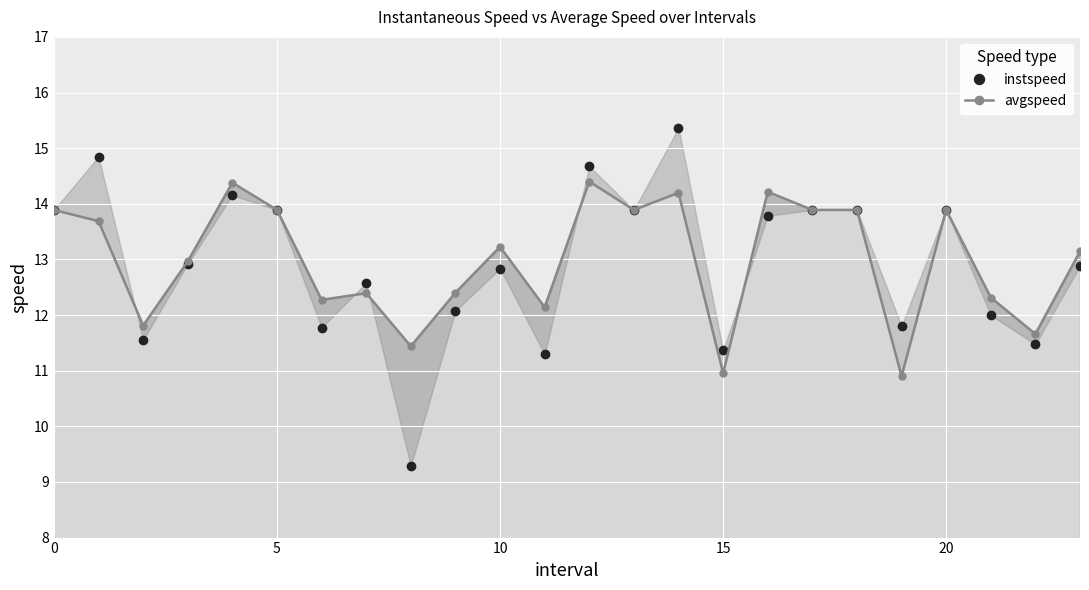

The value of instspeed at 16 is 23.7. True or false?

False